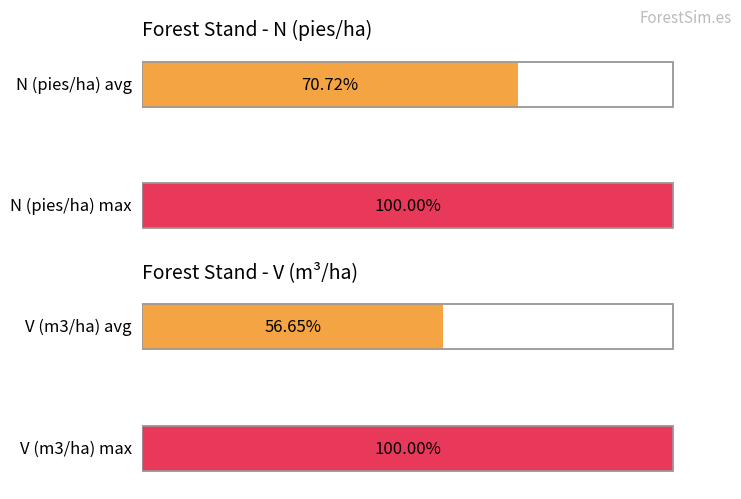

True or false: N (pies/ha) before has a value of 168.6 at 80.

False